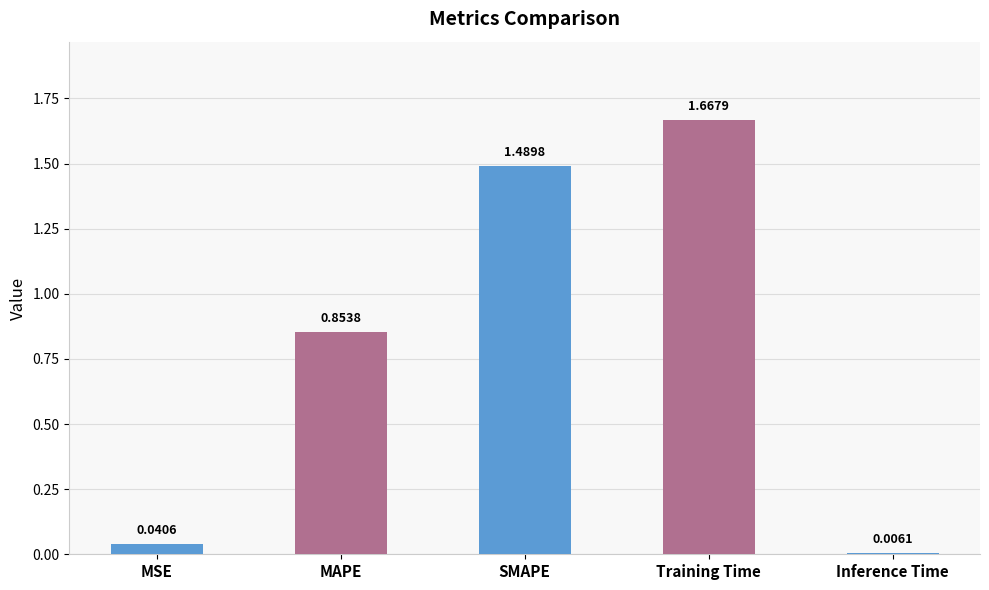

Rank the categories by value from highest to lowest.

Training Time, SMAPE, MAPE, MSE, Inference Time